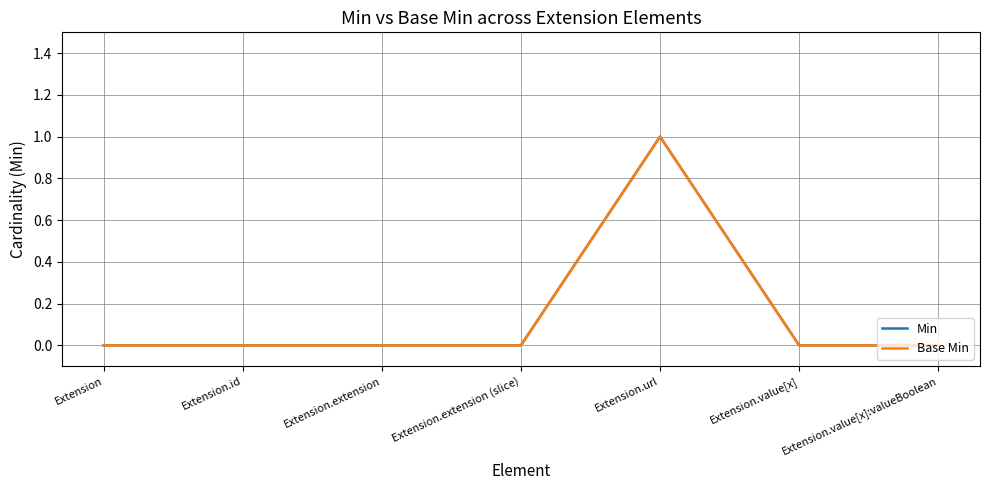

List the series in order of their peak value, lowest first.

Min, Base Min